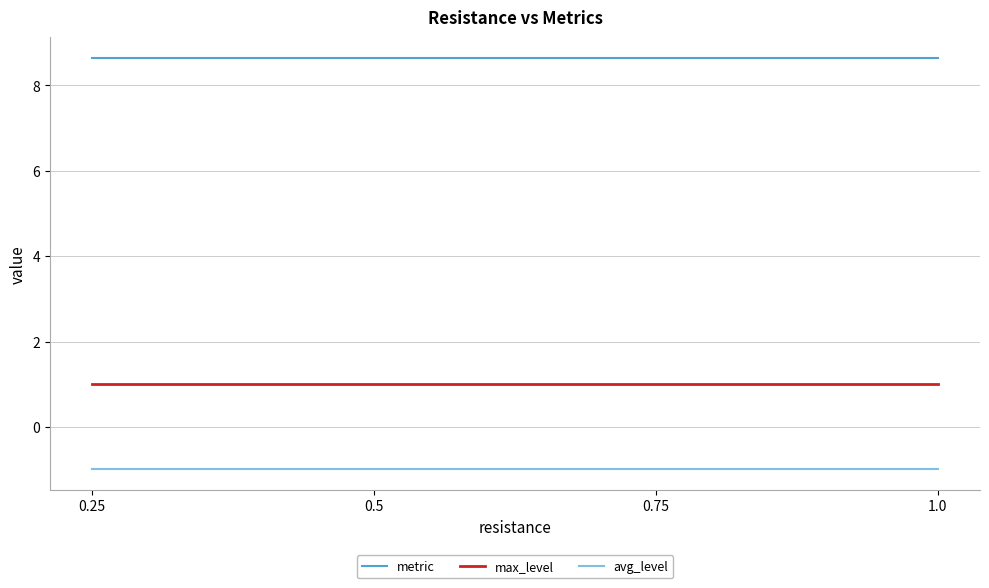

Is the value of avg_level at 1.0 greater than the value of metric at 1.0?

No